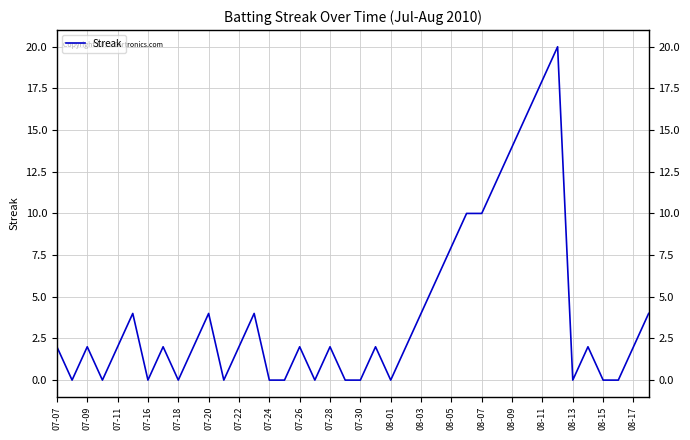

Which has a higher value, 07-28 or 31?

31